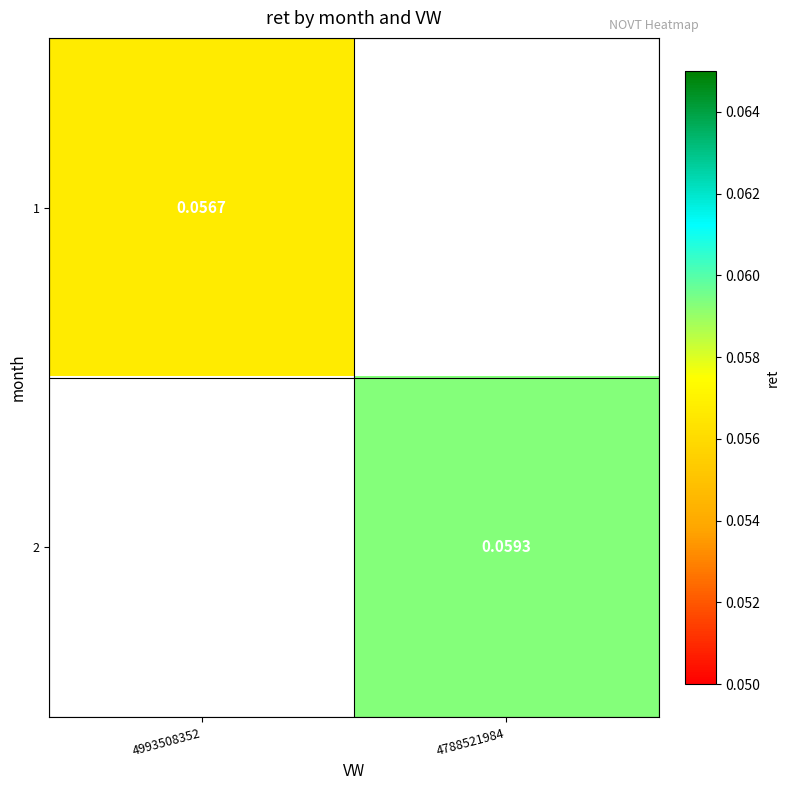

Which label corresponds to the largest value in the chart?

4788521984